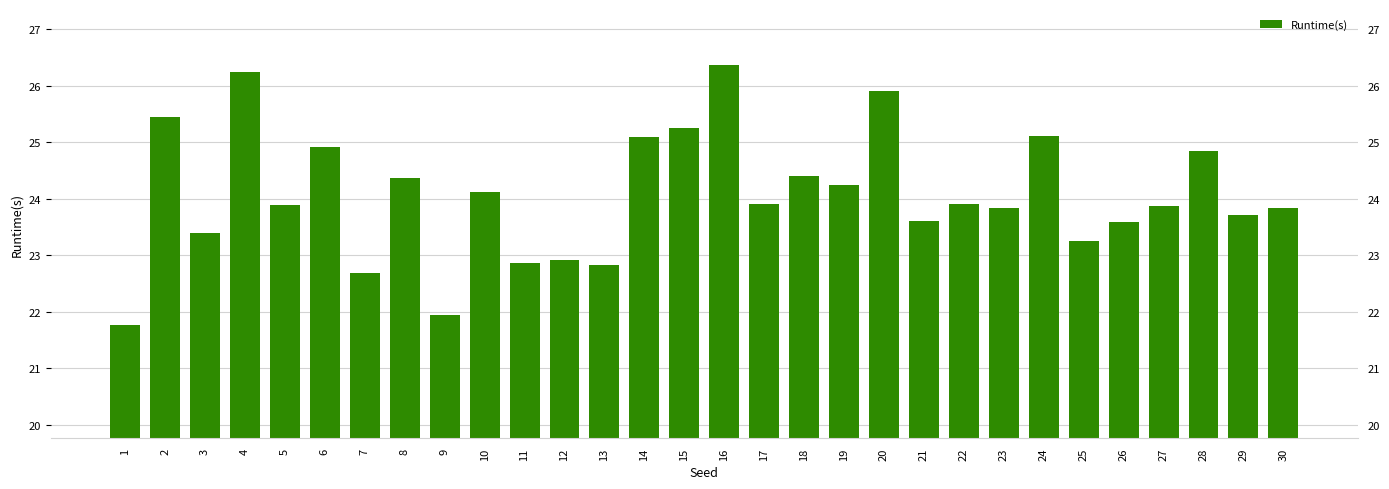

List the labels in order of value, largest first.

16, 4, 20, 2, 15, 24, 14, 6, 28, 18, 8, 19, 10, 17, 22, 5, 27, 30, 23, 29, 21, 26, 3, 25, 12, 11, 13, 7, 9, 1